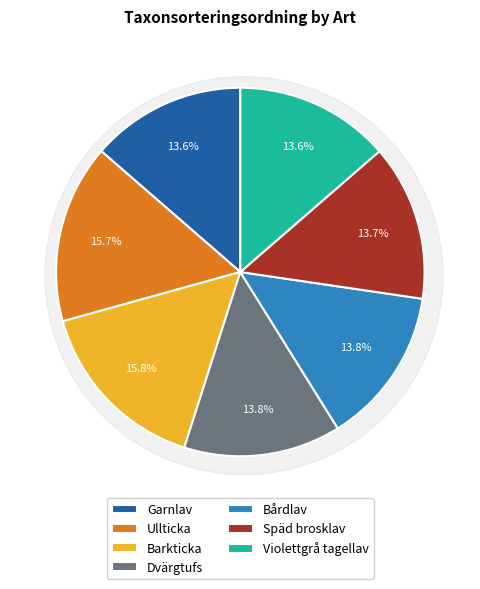

Which has a higher value, Garnlav or Dvärgtufs?

Dvärgtufs